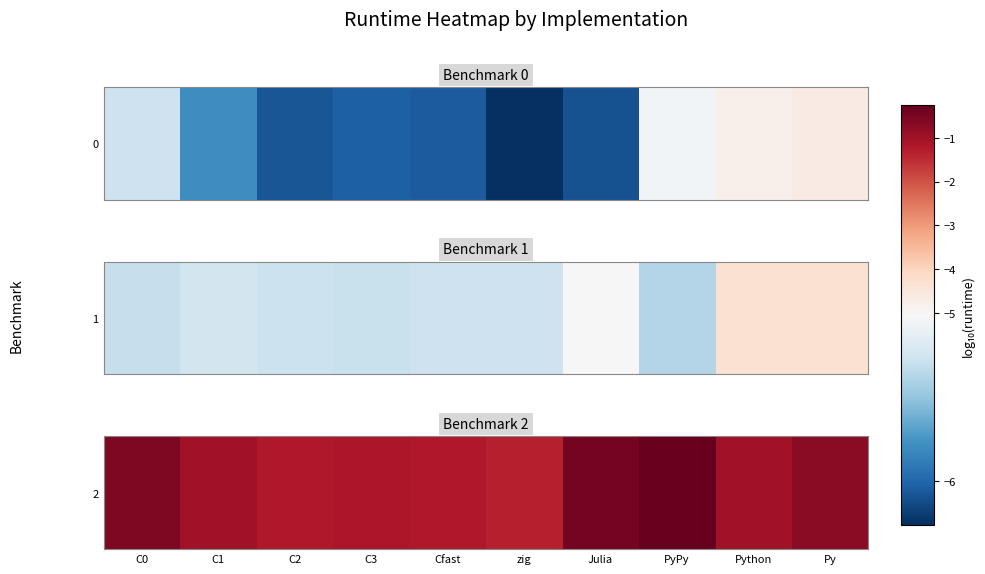

Where is the data nearest to the value 0?

PyPy